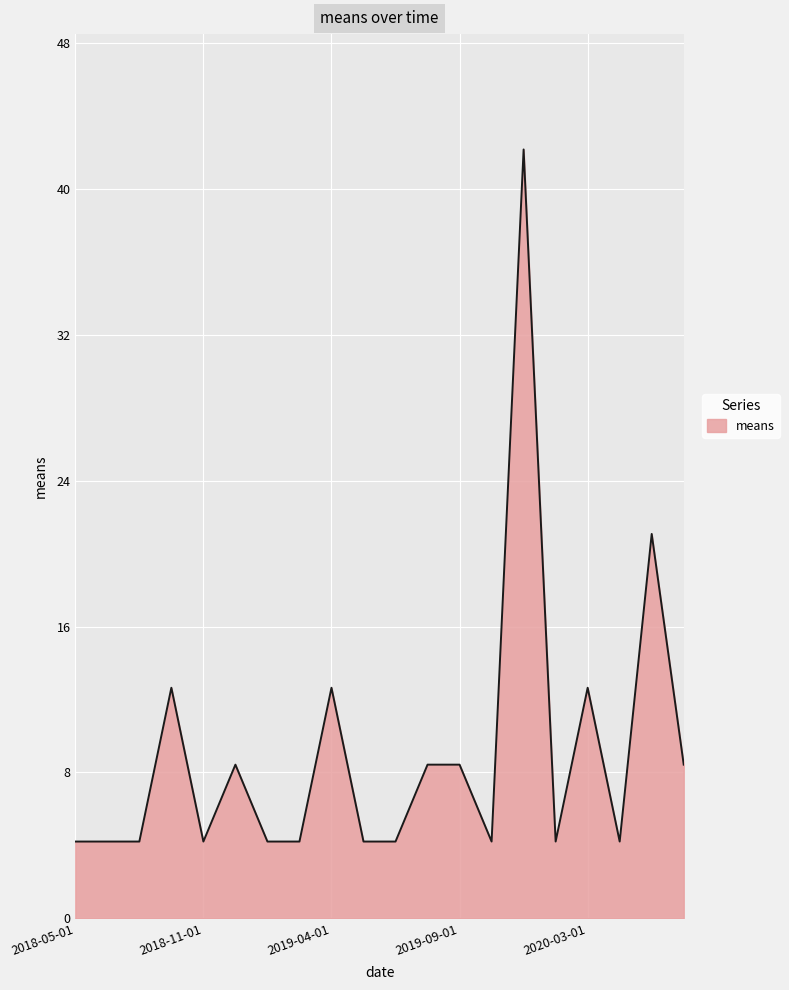

What is the maximum value shown in the chart?

42.1